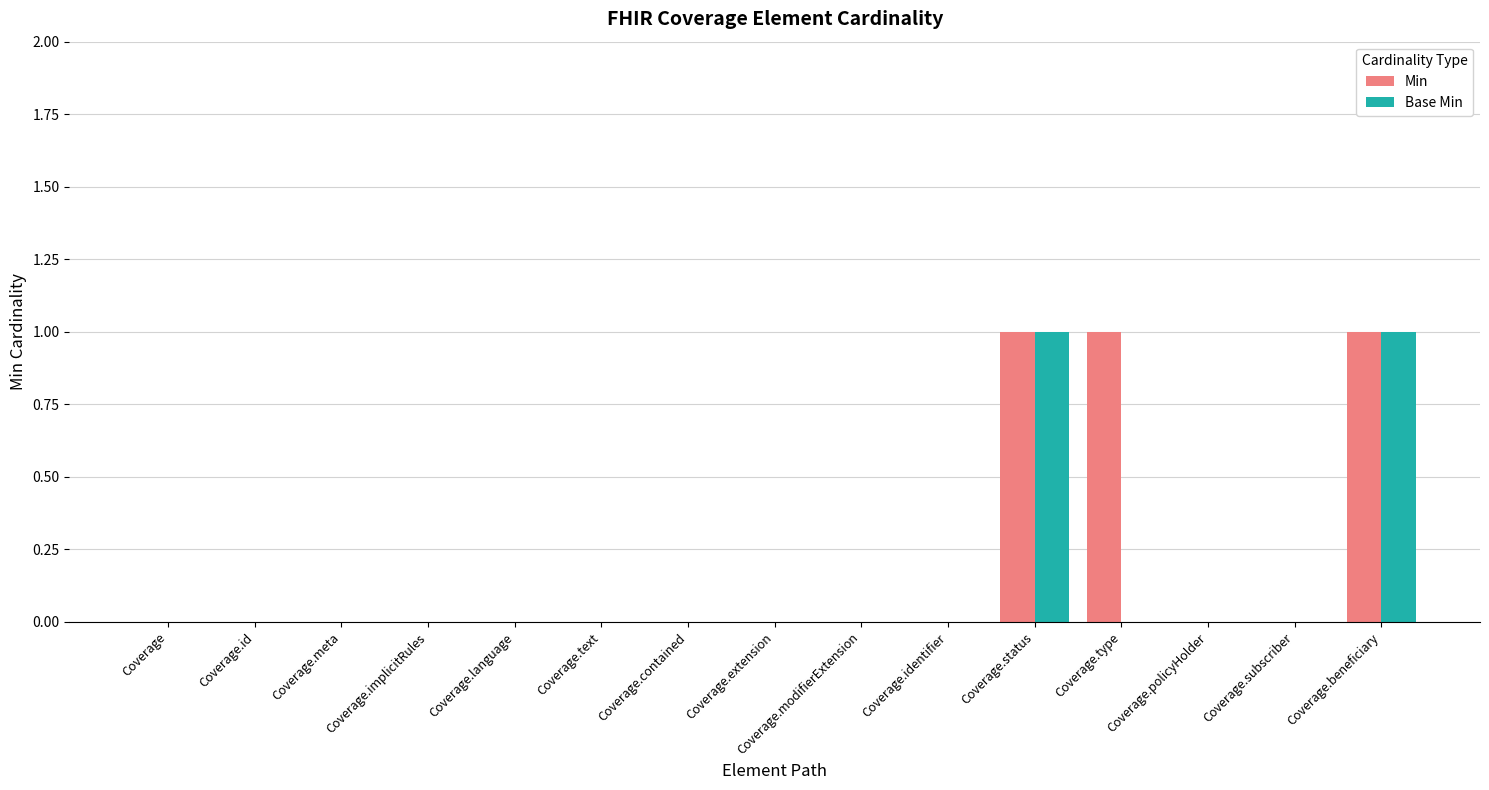

The value of Min at Coverage.modifierExtension is 0. True or false?

True